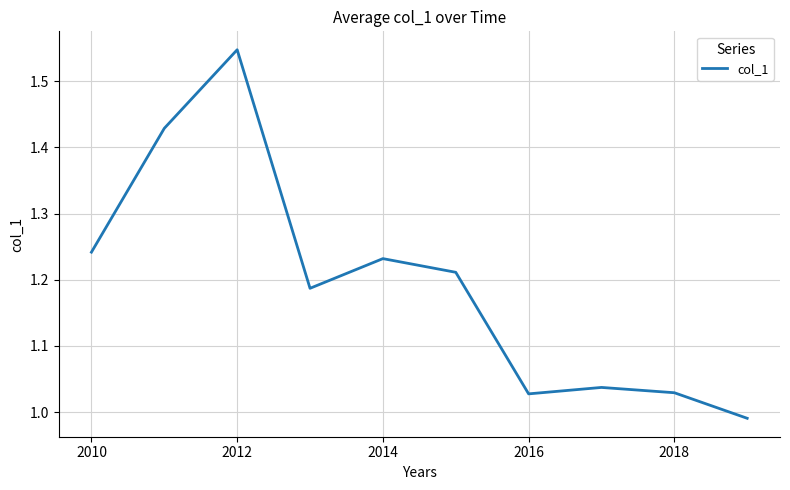

What is the difference between the maximum and minimum values?

0.6